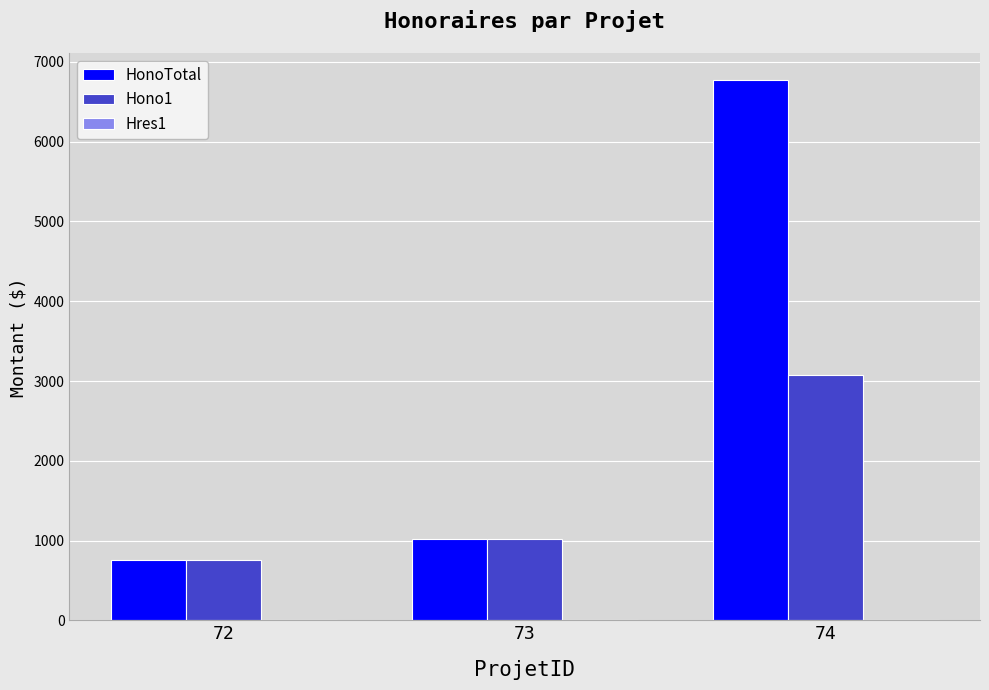

At which category is the sum across all series the highest?

74